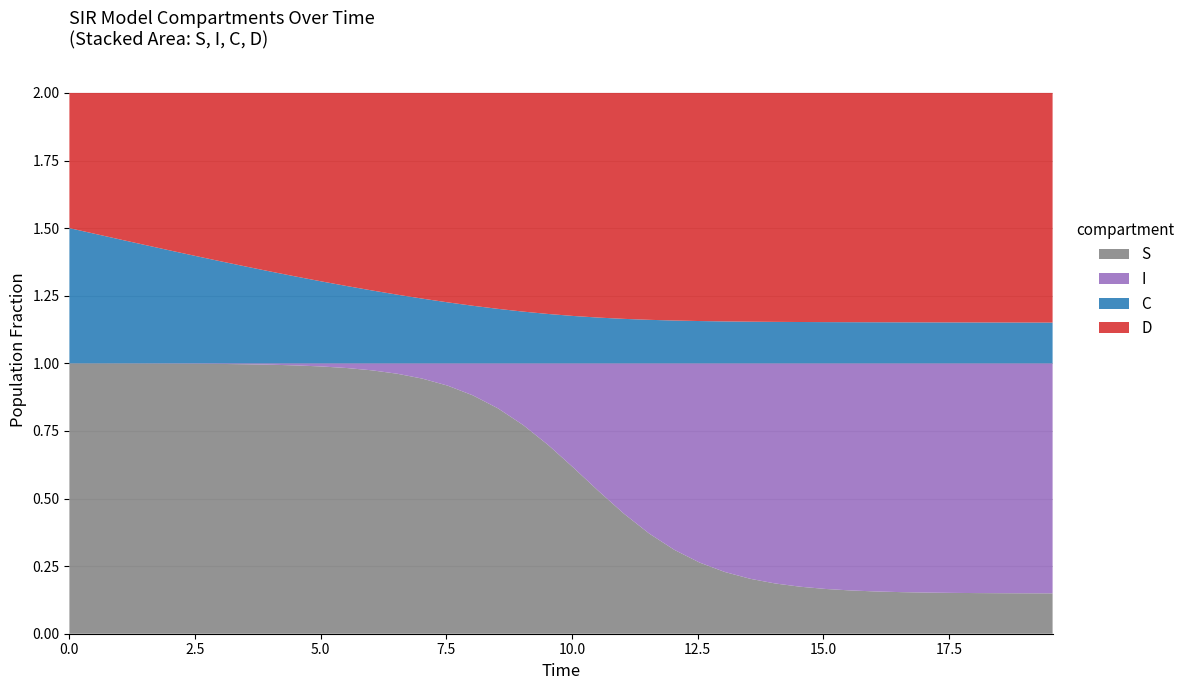

Reading left to right, list all the values displayed in this chart.

S: 0=1.0	1=1.0	2=1.0	3=1.0	4=1.0	5=1.0	6=1.0	7=1.0	8=1.0	9=1.0	10=1.0	11=1.0	12=1.0	13=1.0	14=0.9	15=0.9	16=0.9	17=0.8	18=0.8	19=0.7	20=0.6	21=0.5	22=0.4	23=0.4	24=0.3	25=0.3	26=0.2	27=0.2	28=0.2	29=0.2	30=0.2	31=0.2	32=0.2	33=0.2	34=0.2	35=0.2	36=0.2	37=0.1	38=0.1	39=0.1
I: 0=0.0	1=0.0	2=0.0	3=0.0	4=0.0	5=0.0	6=0.0	7=0.0	8=0.0	9=0.0	10=0.0	11=0.0	12=0.0	13=0.0	14=0.1	15=0.1	16=0.1	17=0.2	18=0.2	19=0.3	20=0.4	21=0.5	22=0.6	23=0.6	24=0.7	25=0.7	26=0.8	27=0.8	28=0.8	29=0.8	30=0.8	31=0.8	32=0.8	33=0.8	34=0.8	35=0.8	36=0.8	37=0.9	38=0.9	39=0.9
C: 0=0.5	1=0.5	2=0.5	3=0.4	4=0.4	5=0.4	6=0.4	7=0.4	8=0.3	9=0.3	10=0.3	11=0.3	12=0.3	13=0.3	14=0.2	15=0.2	16=0.2	17=0.2	18=0.2	19=0.2	20=0.2	21=0.2	22=0.2	23=0.2	24=0.2	25=0.2	26=0.2	27=0.2	28=0.2	29=0.2	30=0.2	31=0.2	32=0.2	33=0.2	34=0.2	35=0.2	36=0.2	37=0.2	38=0.2	39=0.2
D: 0=0.5	1=0.5	2=0.5	3=0.6	4=0.6	5=0.6	6=0.6	7=0.6	8=0.7	9=0.7	10=0.7	11=0.7	12=0.7	13=0.7	14=0.8	15=0.8	16=0.8	17=0.8	18=0.8	19=0.8	20=0.8	21=0.8	22=0.8	23=0.8	24=0.8	25=0.8	26=0.8	27=0.8	28=0.8	29=0.8	30=0.8	31=0.8	32=0.8	33=0.8	34=0.8	35=0.8	36=0.8	37=0.8	38=0.8	39=0.8